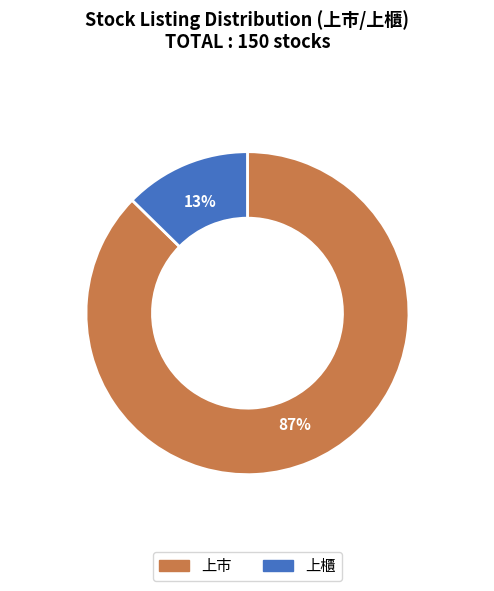

Which has a higher value, 上巿 or 上櫃?

上巿